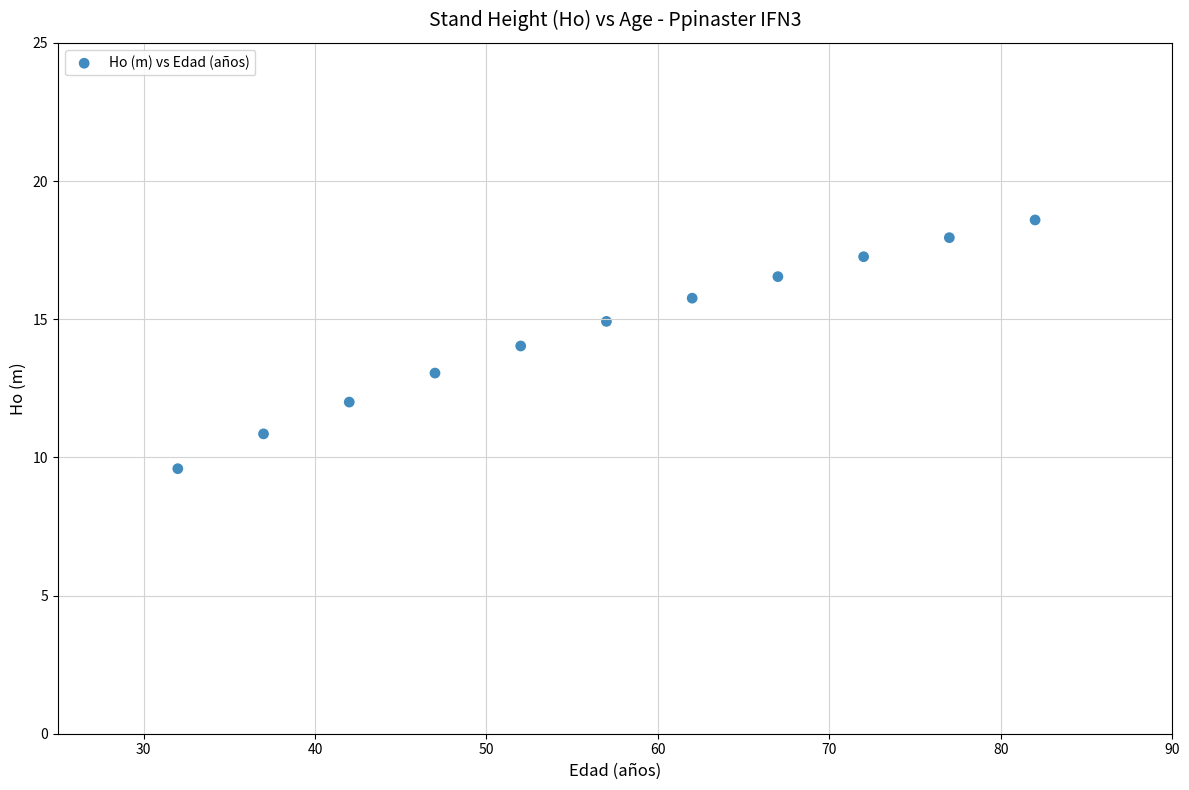

What is the range of X values (max minus min)?

50.0